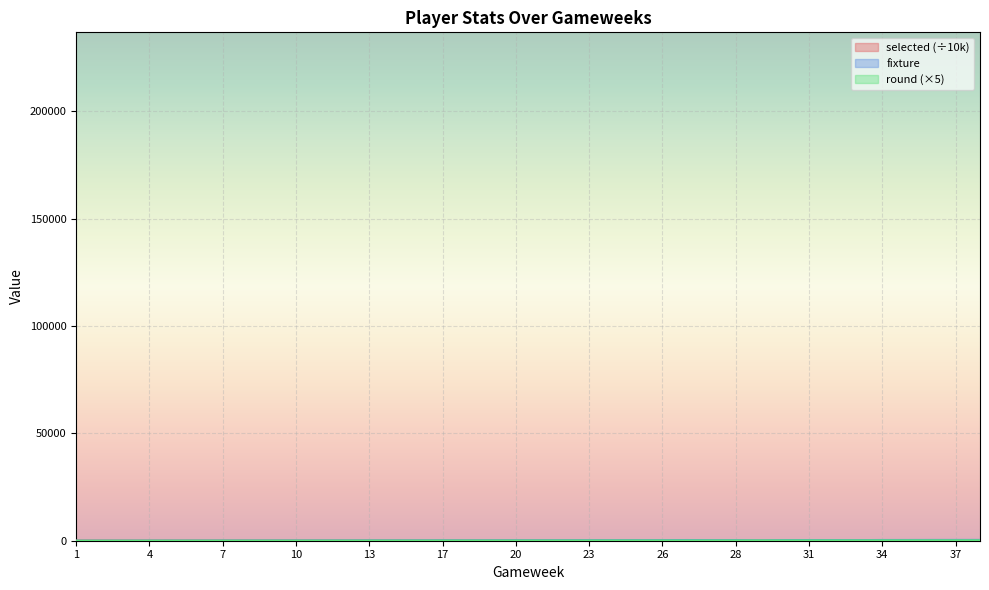

True or false: selected has more than 0 points higher than both neighbors.

True